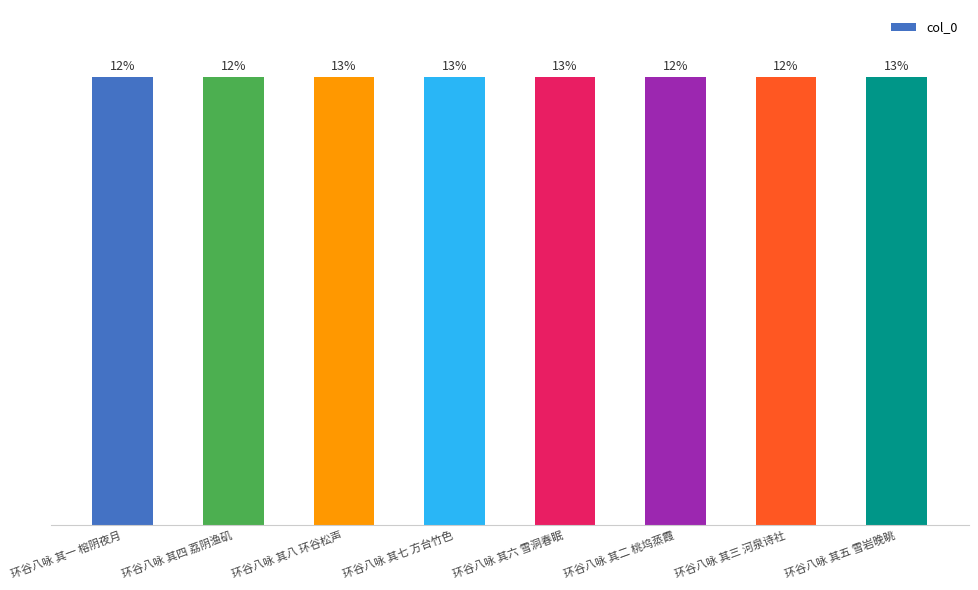

What position from the right is 环谷八咏 其五 雪岩晚眺?

1